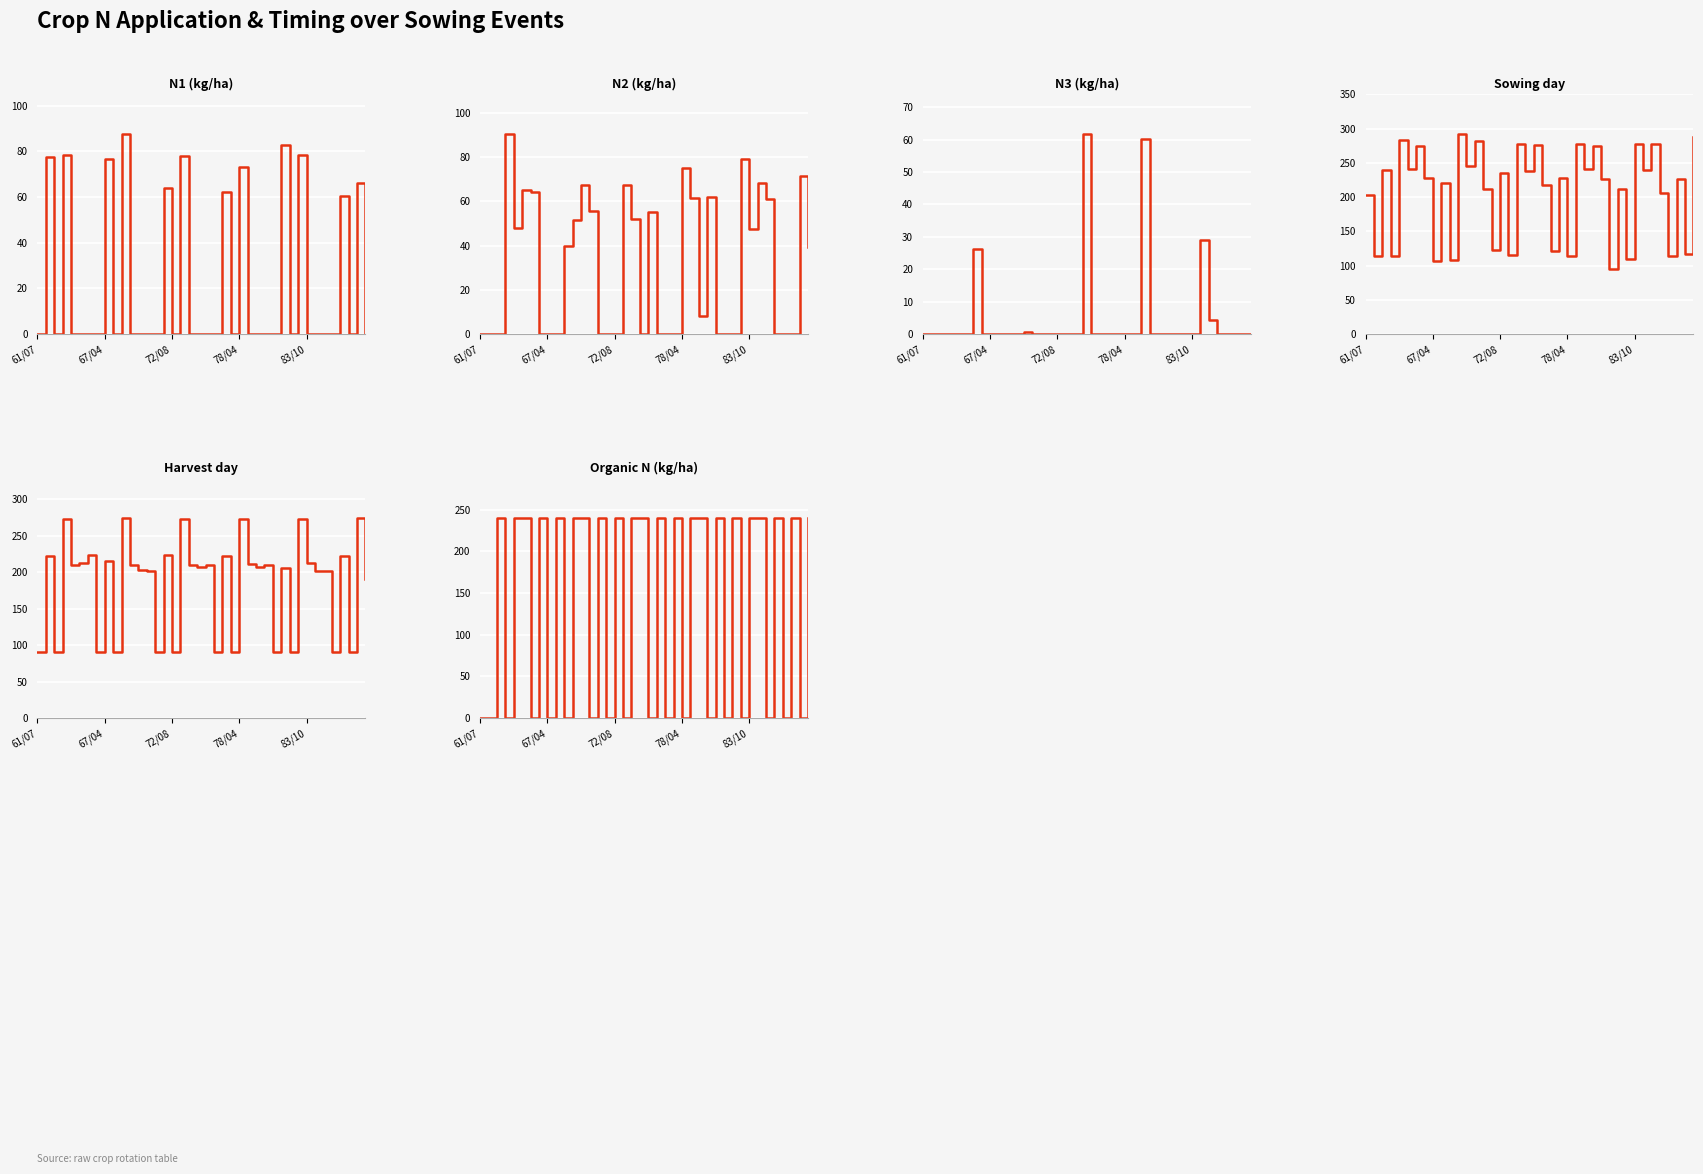

What value does the harvD series have at 61/07?

90.0